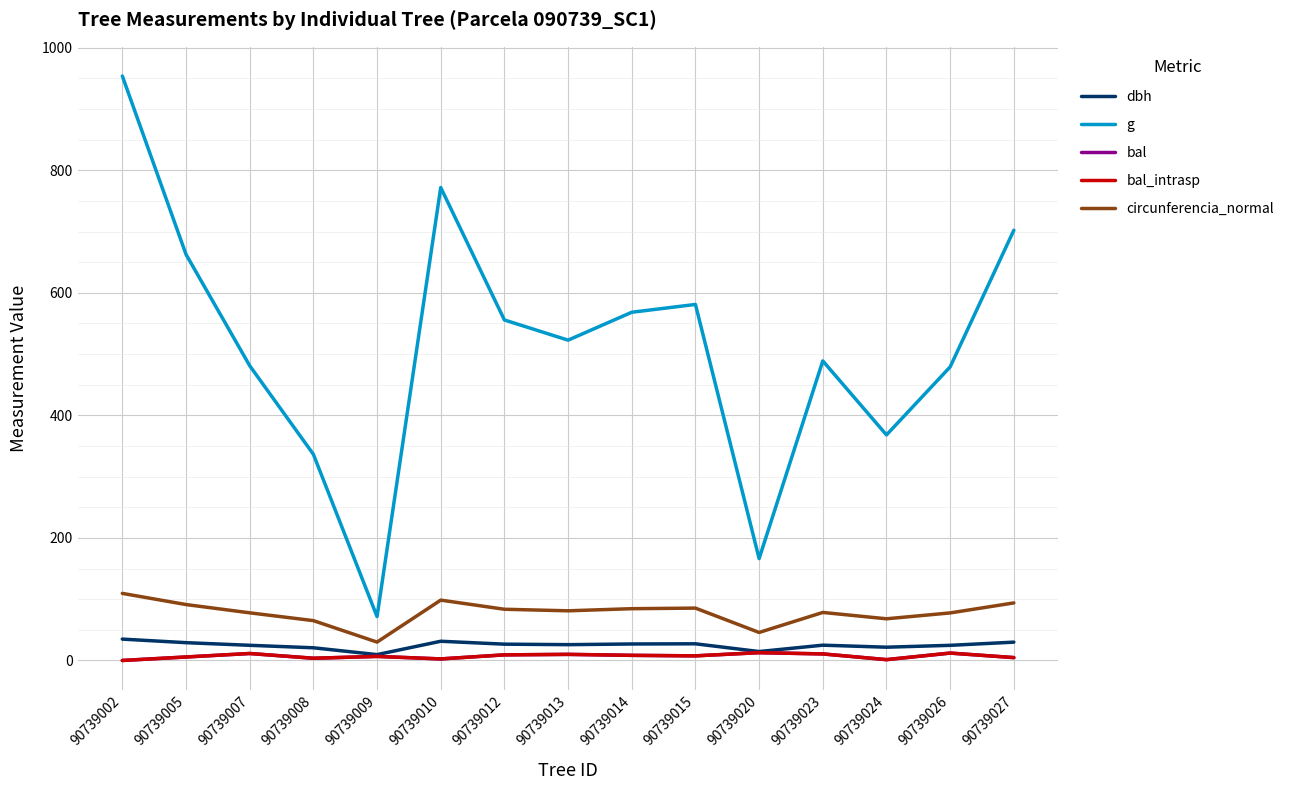

Is this an area chart (filled region under the line)?

No